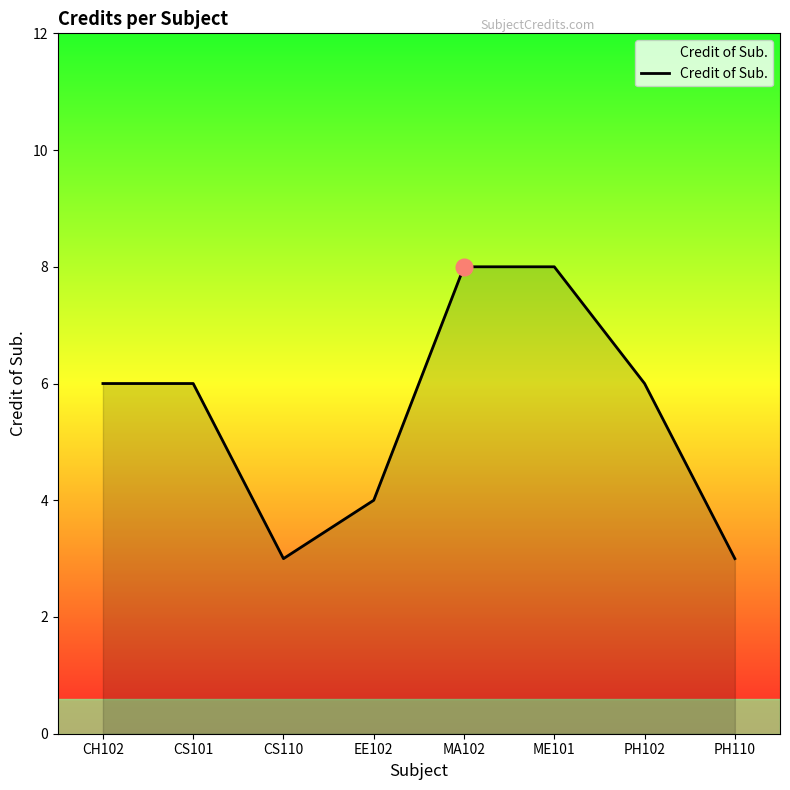

Reading left to right, list all the values displayed in this chart.

CH102=6	CS101=6	CS110=3	EE102=4	MA102=8	ME101=8	PH102=6	PH110=3